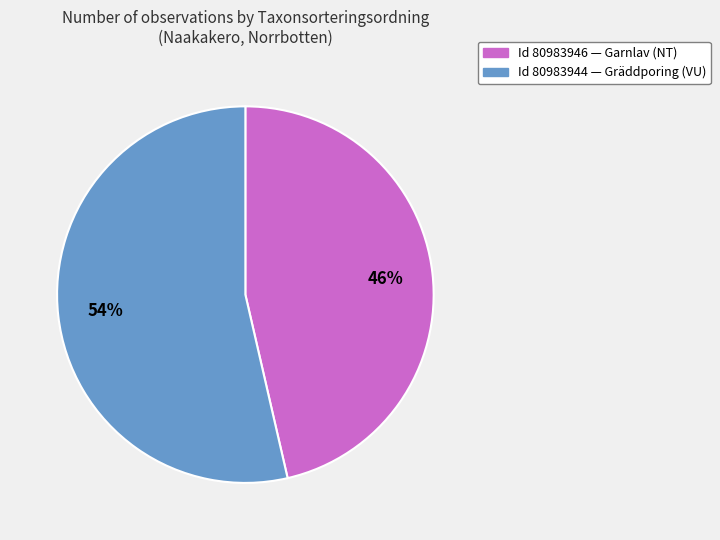

Combined, do Id 80983944 — Gräddporing (VU) and Id 80983946 — Garnlav (NT) account for over 50%?

Yes